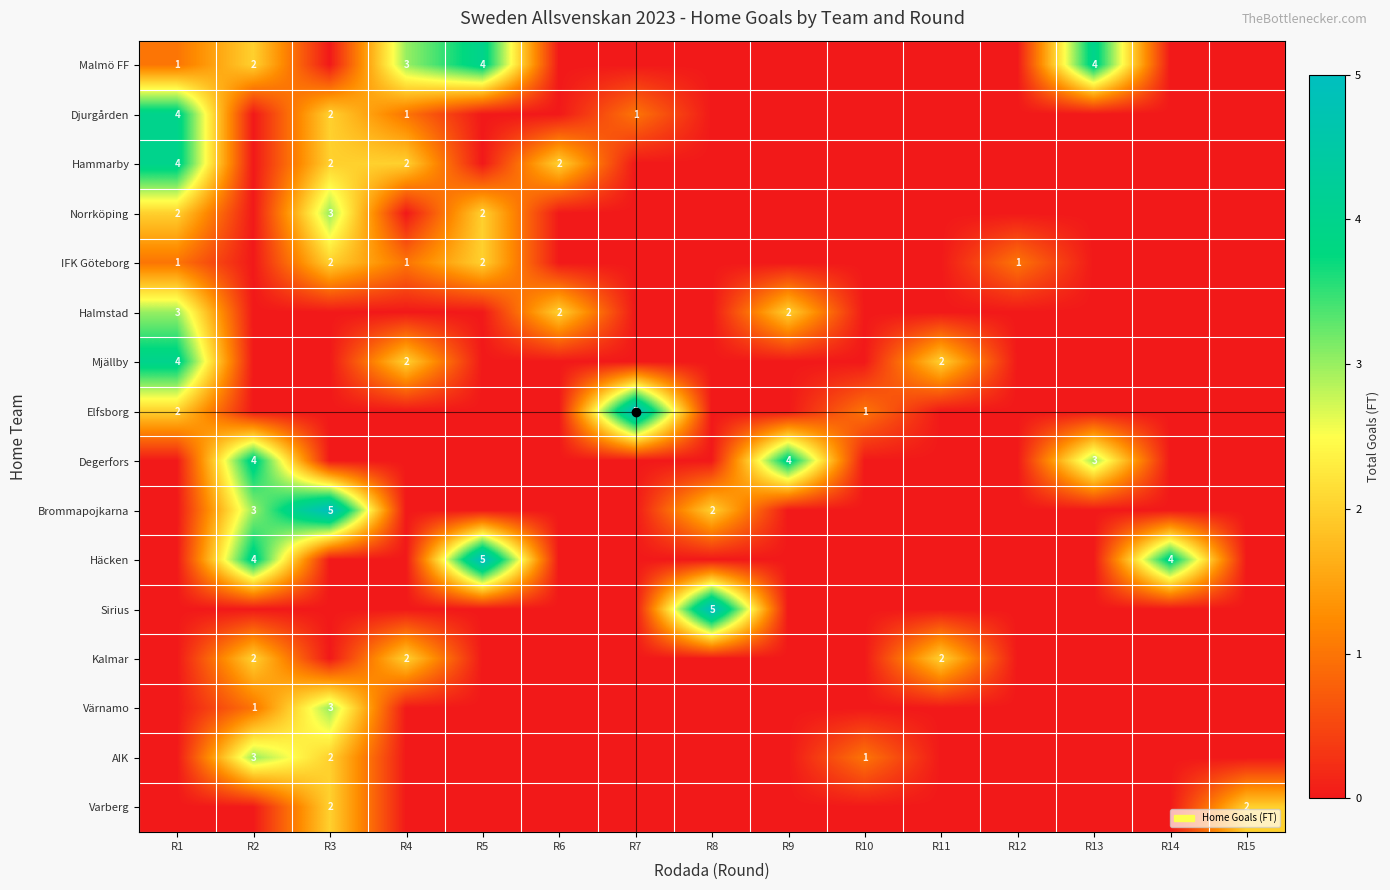

What is the greatest value displayed?

5